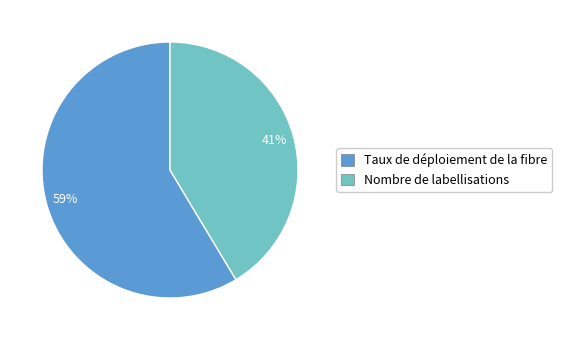

To the nearest percent, what is the average slice percentage?

50%